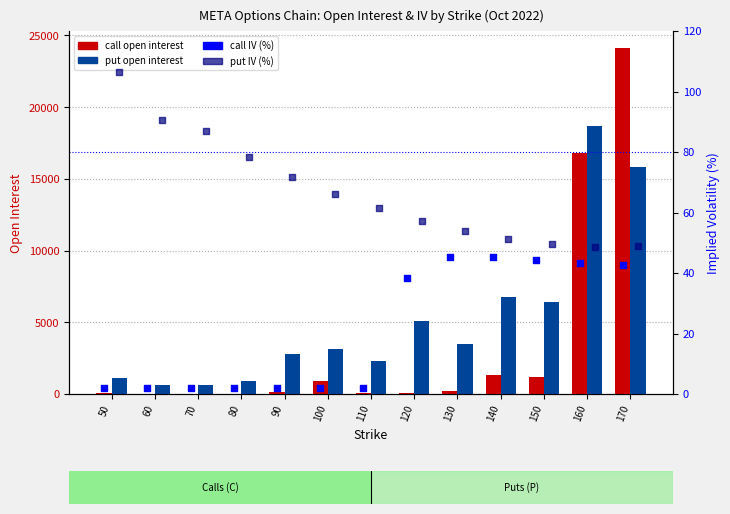

Is the value of call open interest at 90 greater than the value of put IV (%) at 70?

Yes